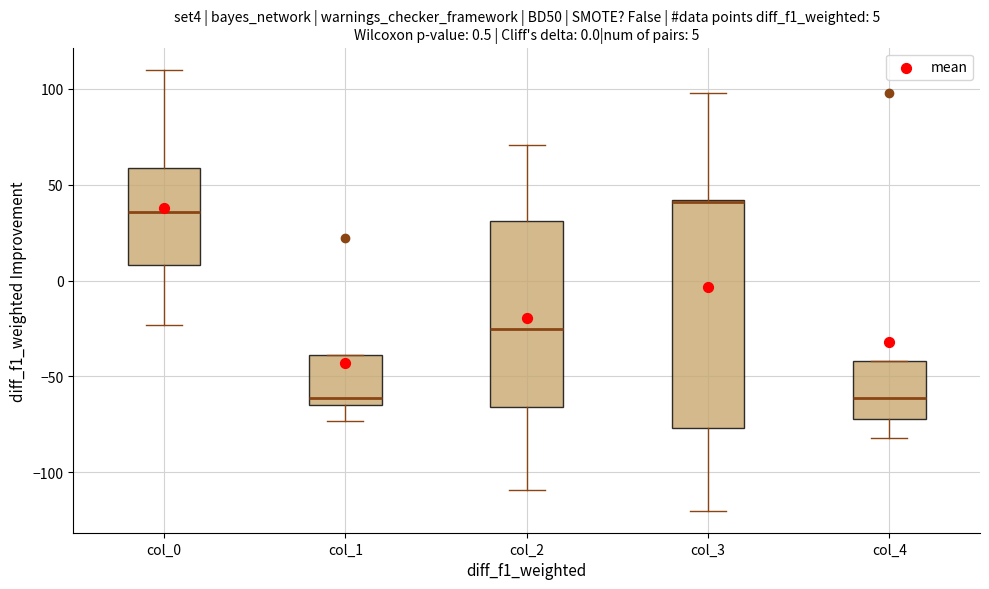

Comparing the boxes themselves (not the whiskers), which one is the tallest?

col_3